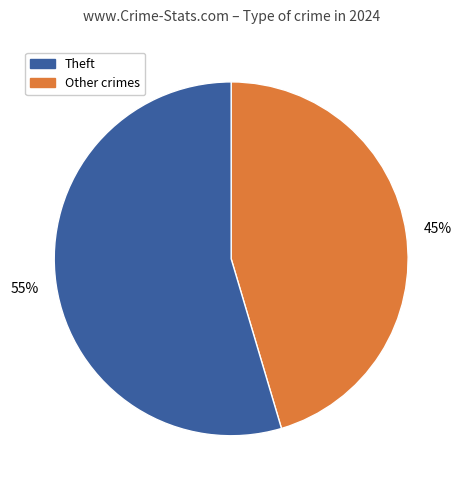

To the nearest percent, what is the average slice percentage?

50%